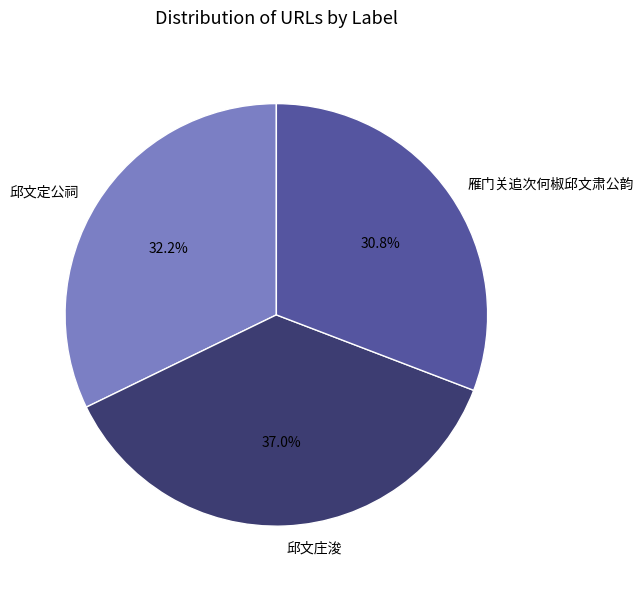

To the nearest percent, what is the difference between the 邱文定公祠 and 雁门关追次何椒邱文肃公韵 slice percentages?

1%